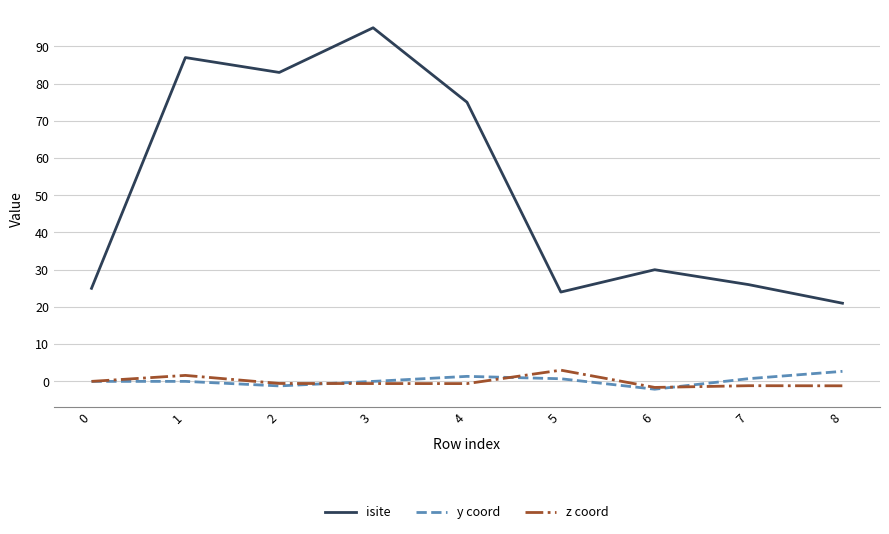

What is the maximum value shown in the chart?

95.0